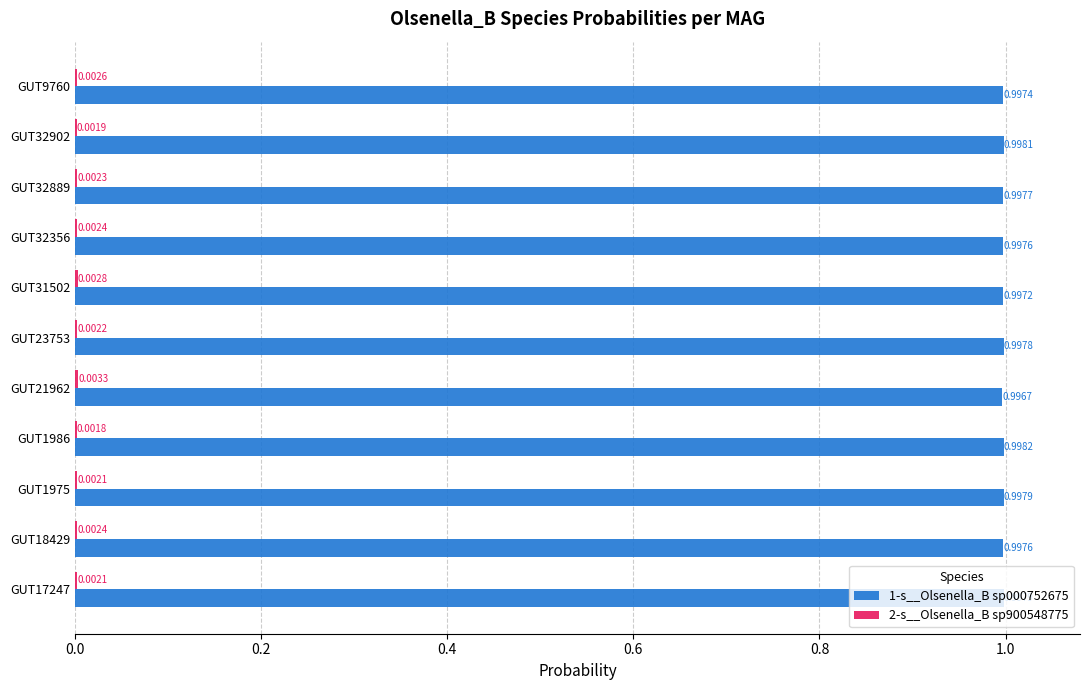

What is the sum of all 1-s__Olsenella_B sp000752675 values?

11.0